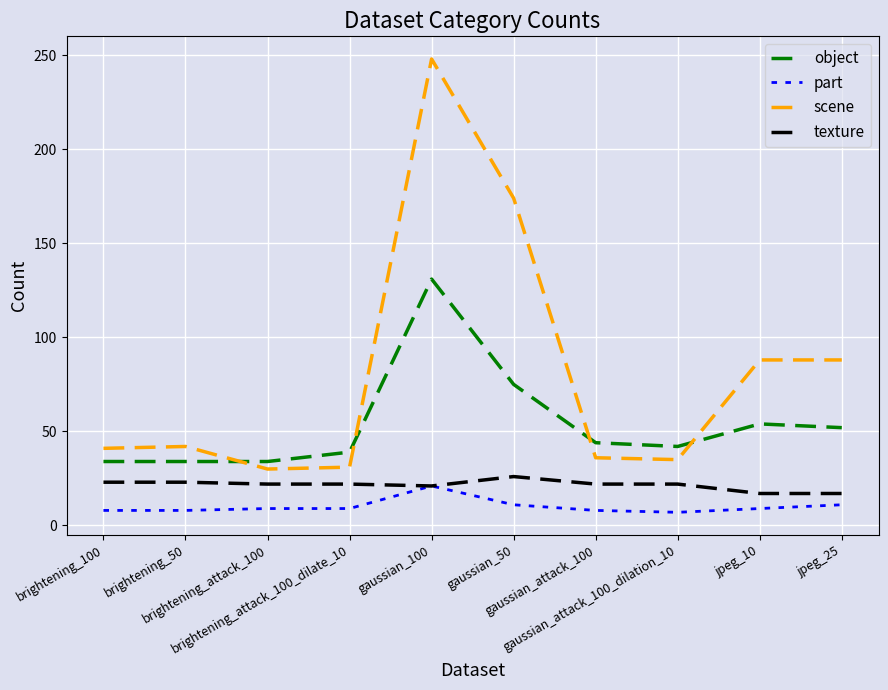

What is the lowest value of the texture series?

17